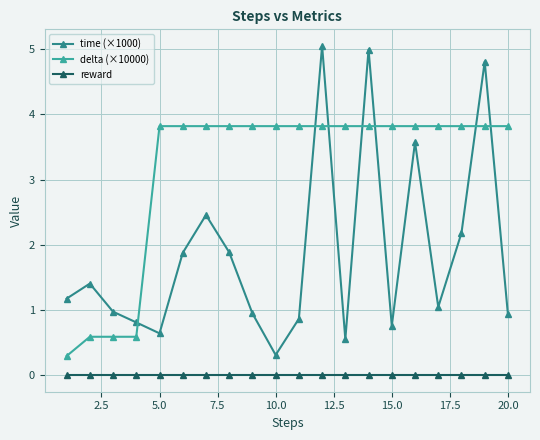

Rank the series by their average value, from highest to lowest.

delta (×10000), time (×1000), reward